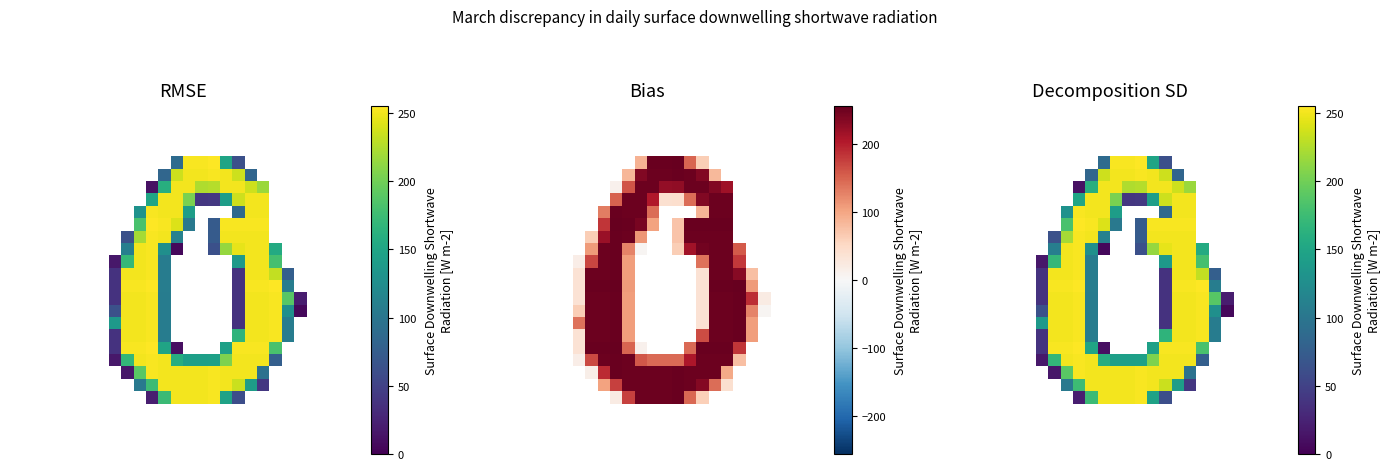

Which category has the lowest value across all series?

13